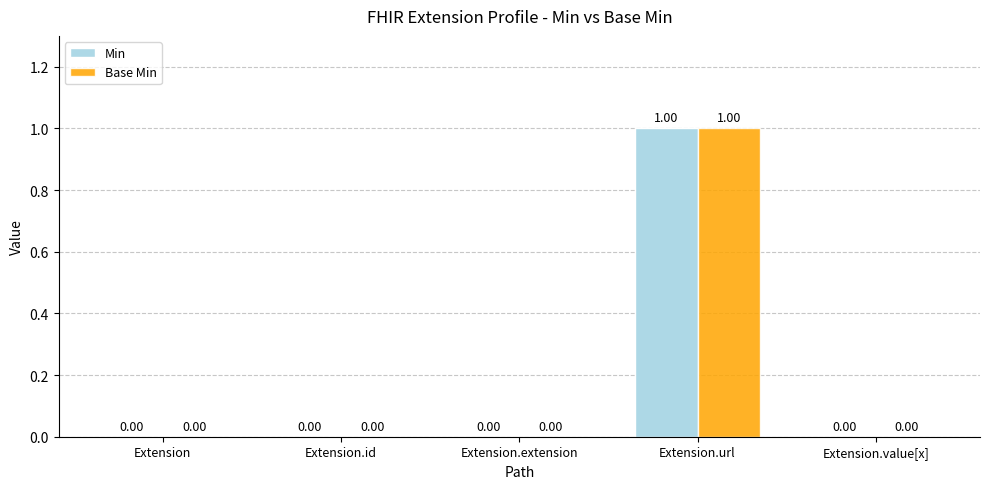

Is the value of Min at Extension.extension greater than the value of Base Min at Extension.url?

No